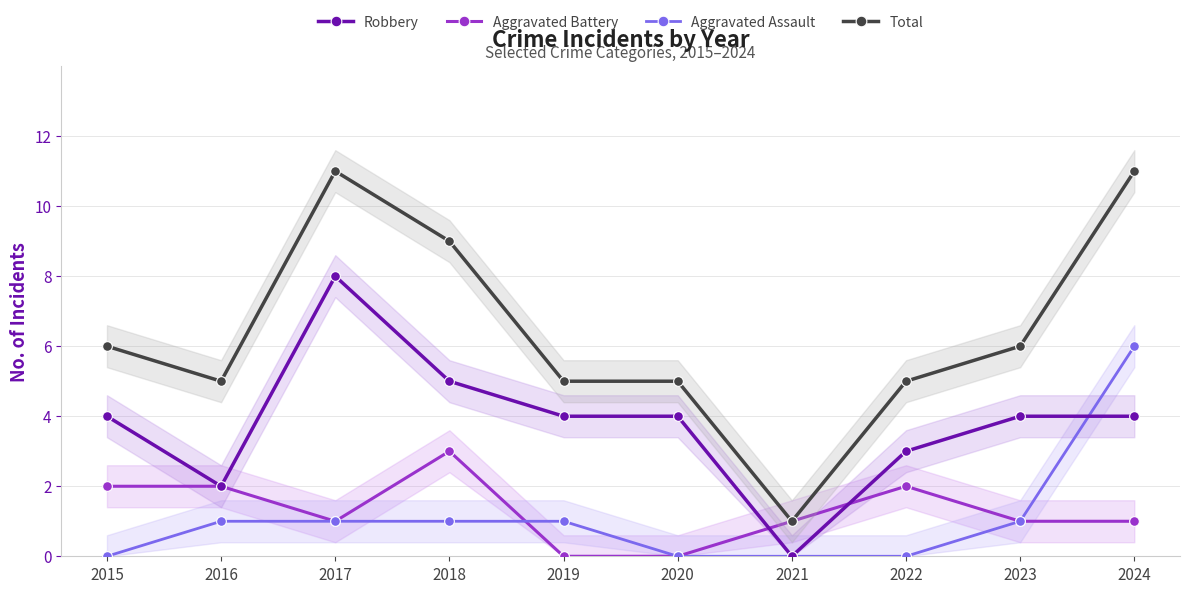

What is the sum of all Total values?

64